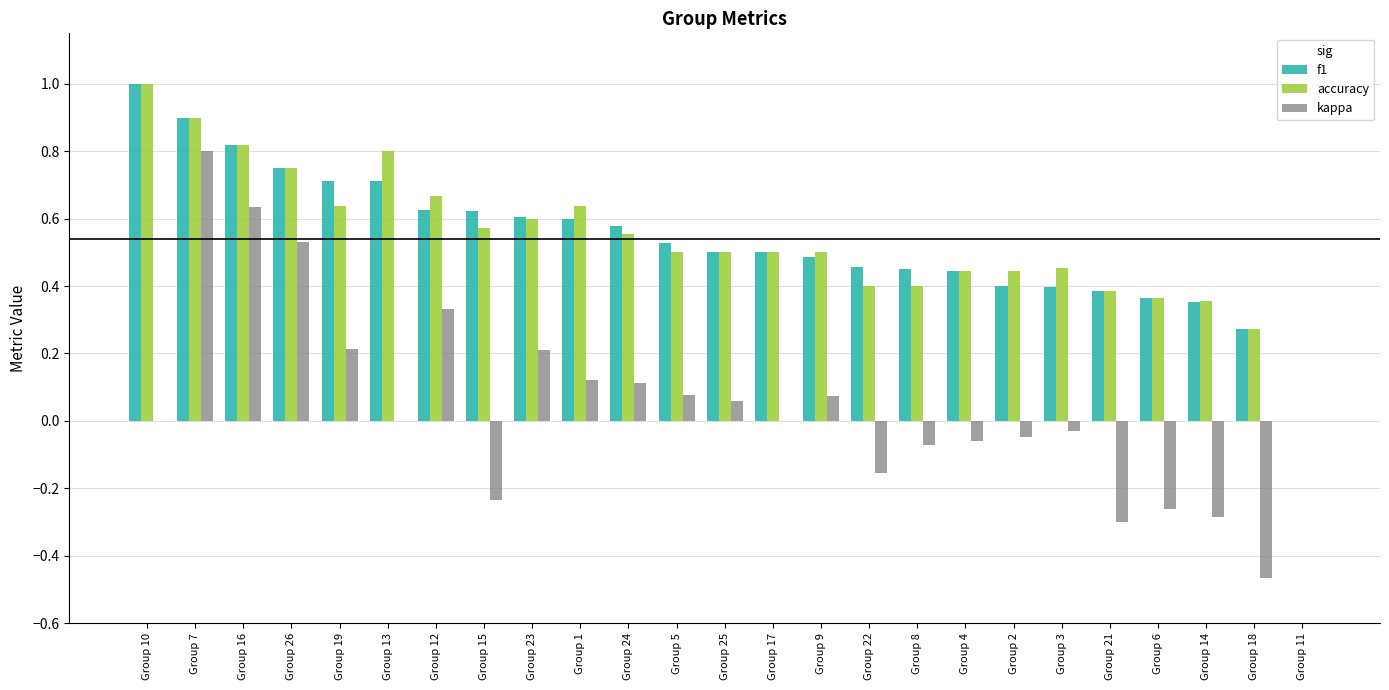

What is the maximum value shown in the chart?

1.0